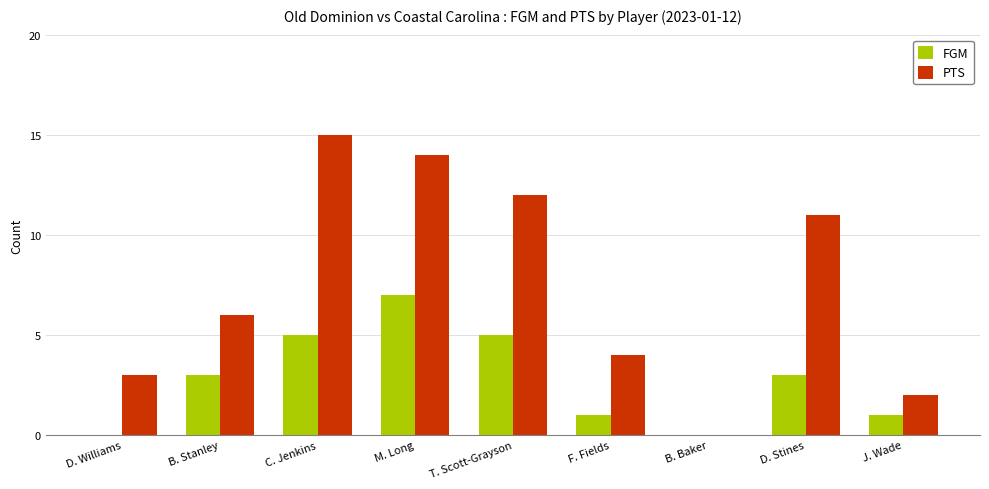

Which series changed the most between C. Jenkins and F. Fields?

PTS